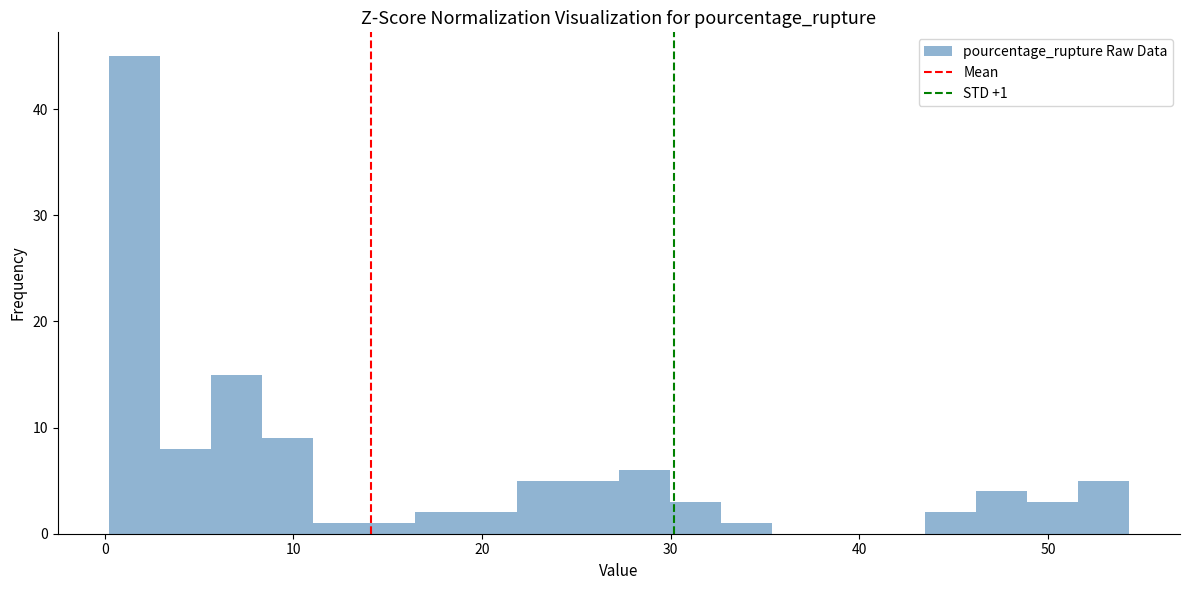

Around what value on the x-axis is the tallest bar? Give the approximate position of its centre, as read against the axis.

2